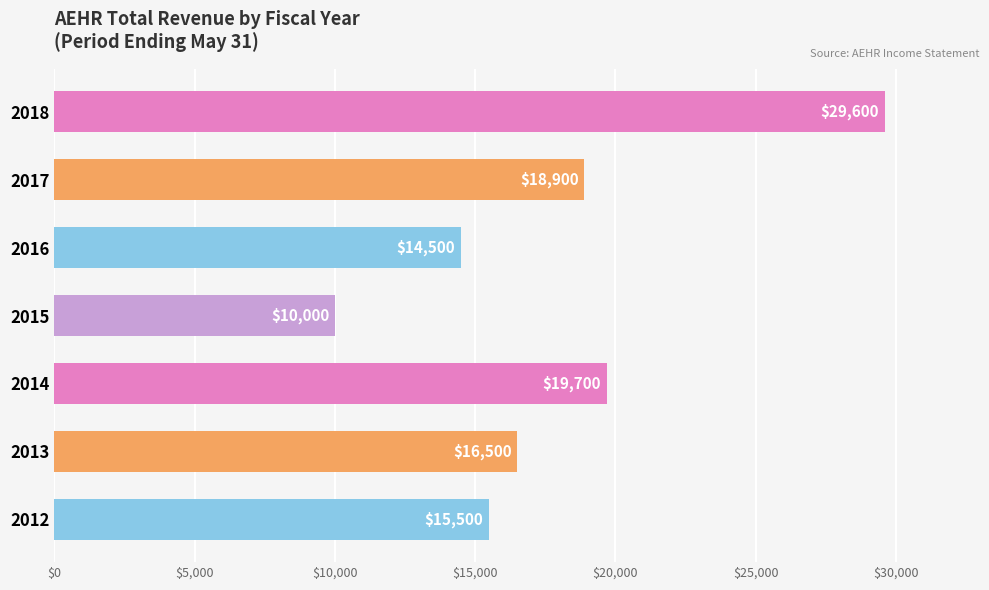

Where is the data nearest to the value 19800?

2014